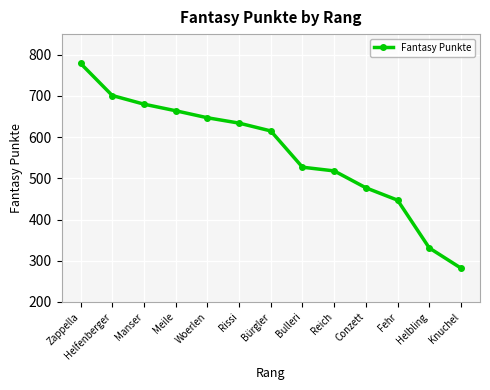

What is the sum of the values at Bulleri and Helfenberger?

1228